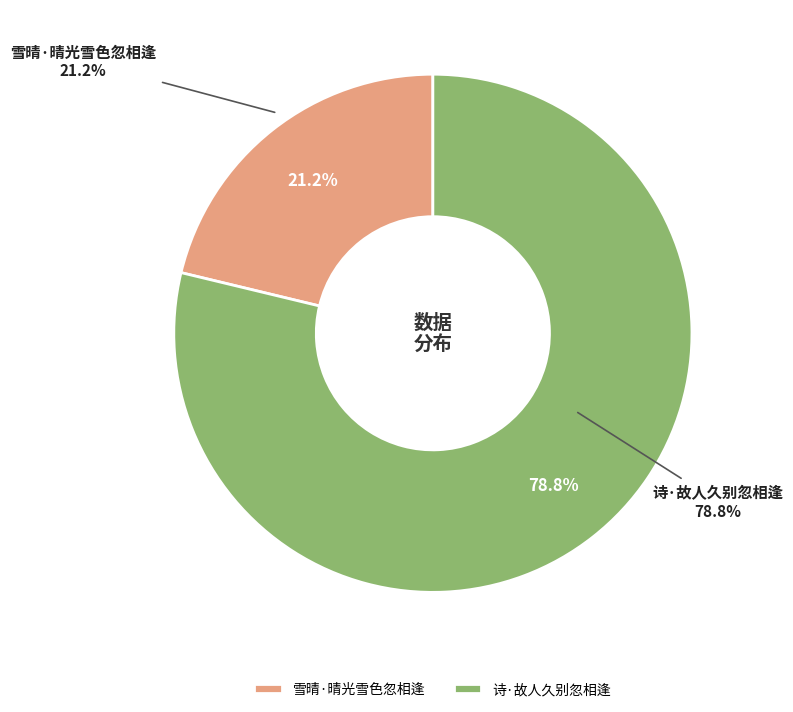

Approximately how many times larger is the value at 诗·故人久别忽相逢 compared to 雪晴·晴光雪色忽相逢?

3.7